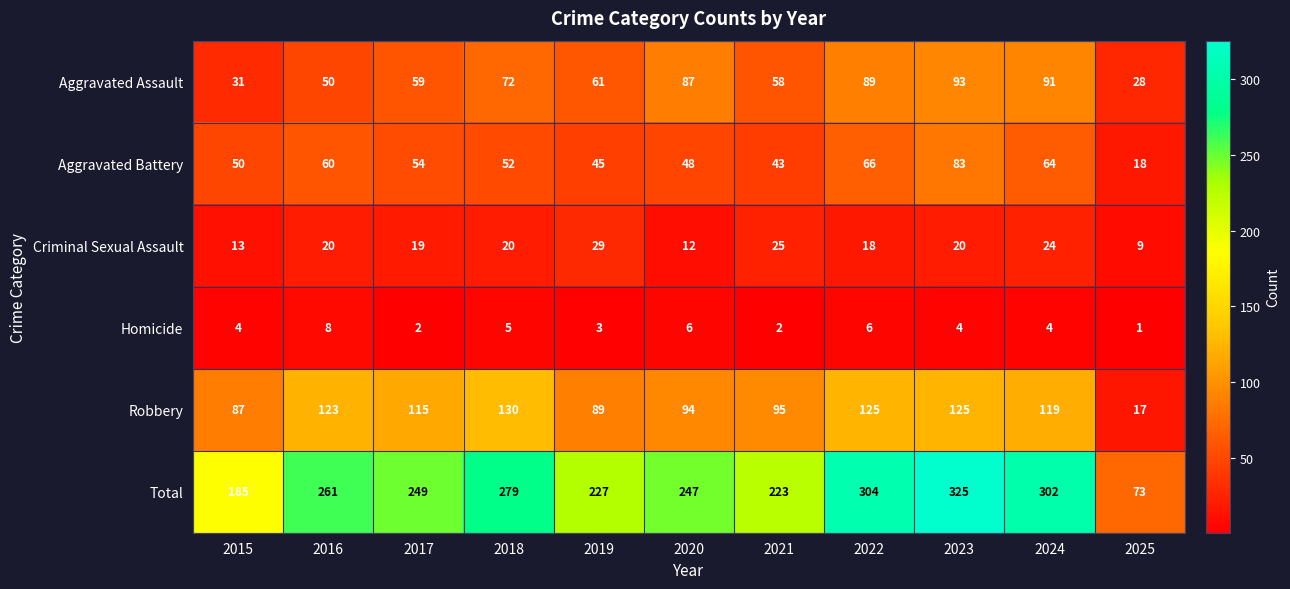

What is the sum of the Total values at 2023 and 2022?

629